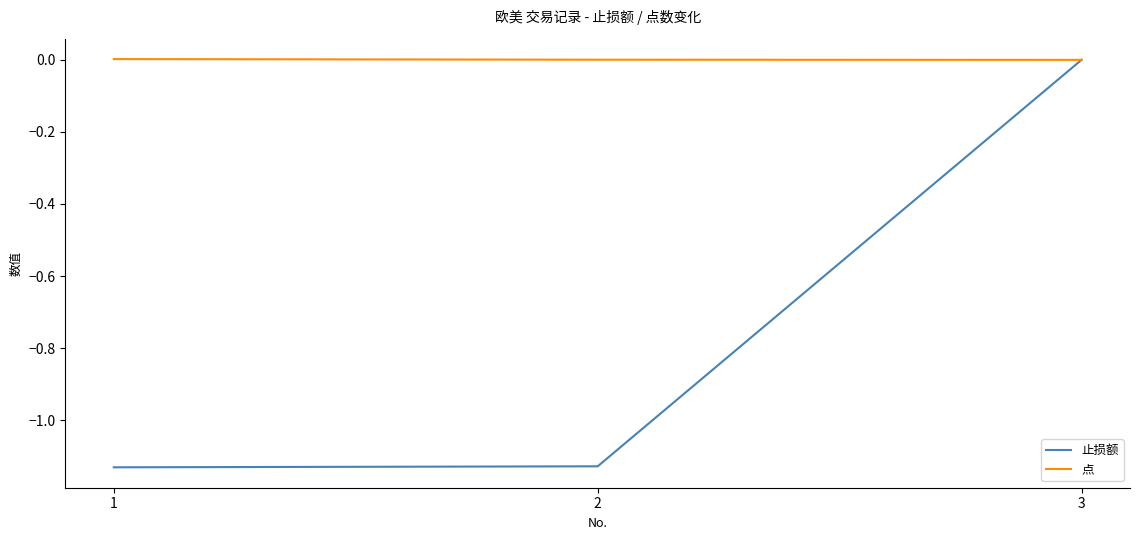

Between 1 and 3, which series saw the biggest shift?

止损额